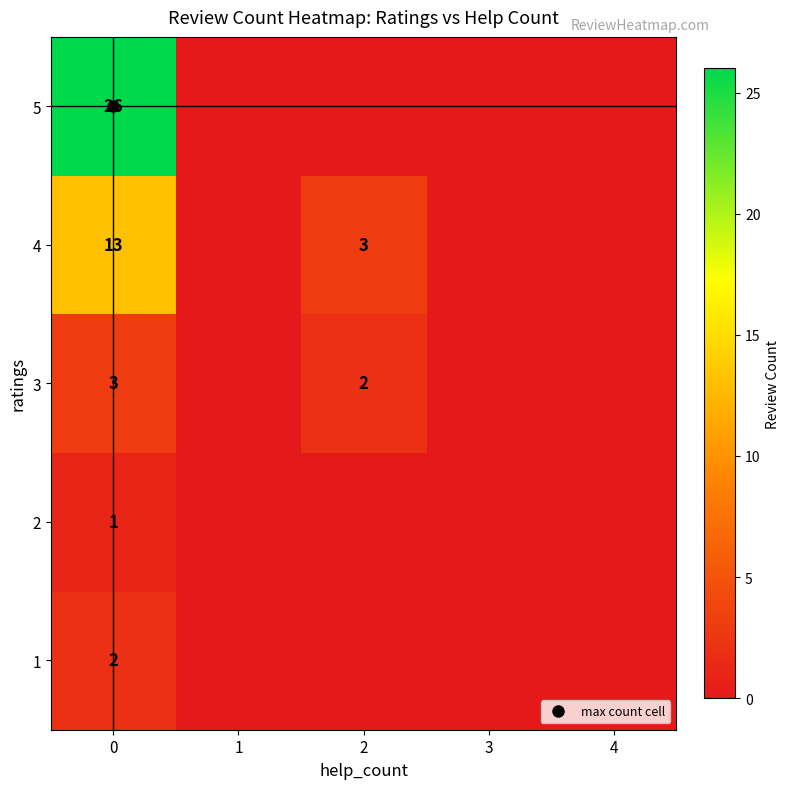

Which series has the widest spread of values?

row_4